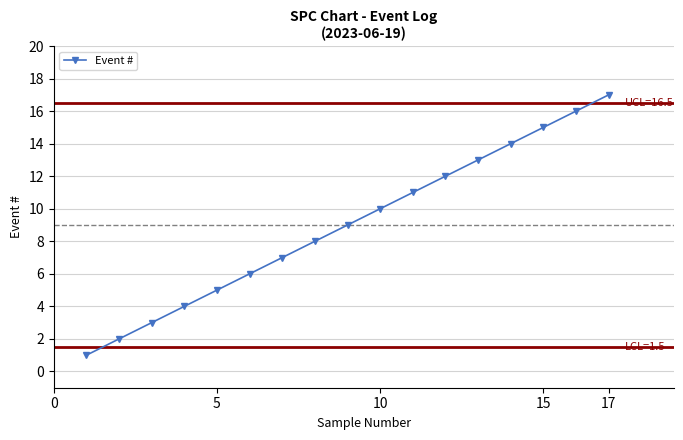

What is the difference between the second highest and second lowest values?

14